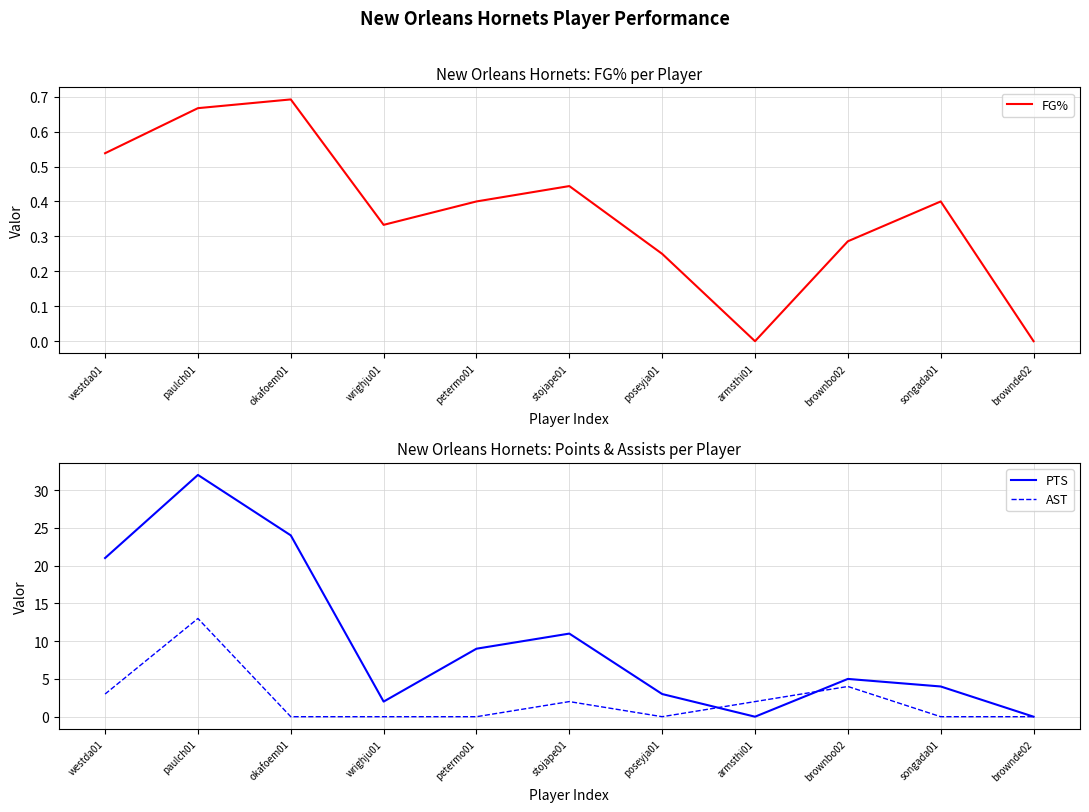

What is the label of the 4th point from the right?

armsthi01